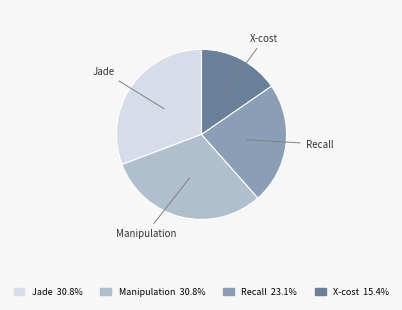

Does any single category account for the majority?

No